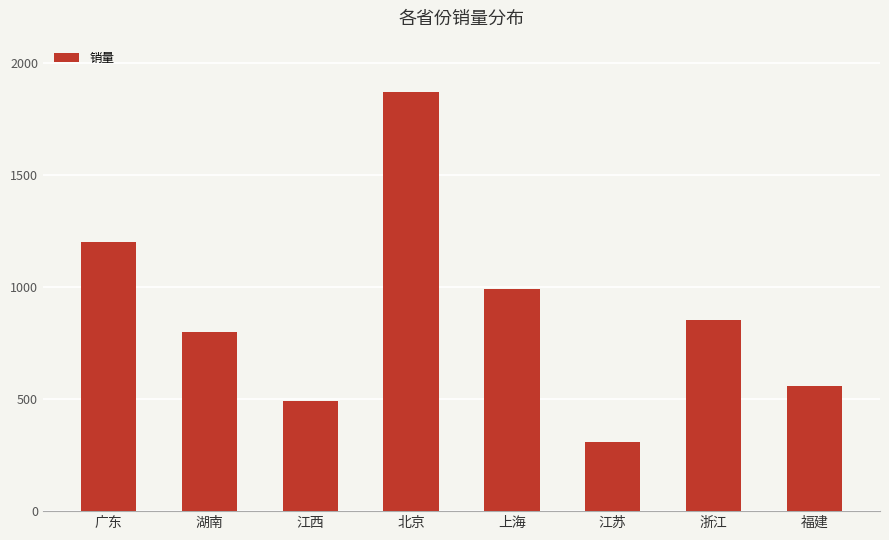

List the labels in order of value, largest first.

北京, 广东, 上海, 浙江, 湖南, 福建, 江西, 江苏